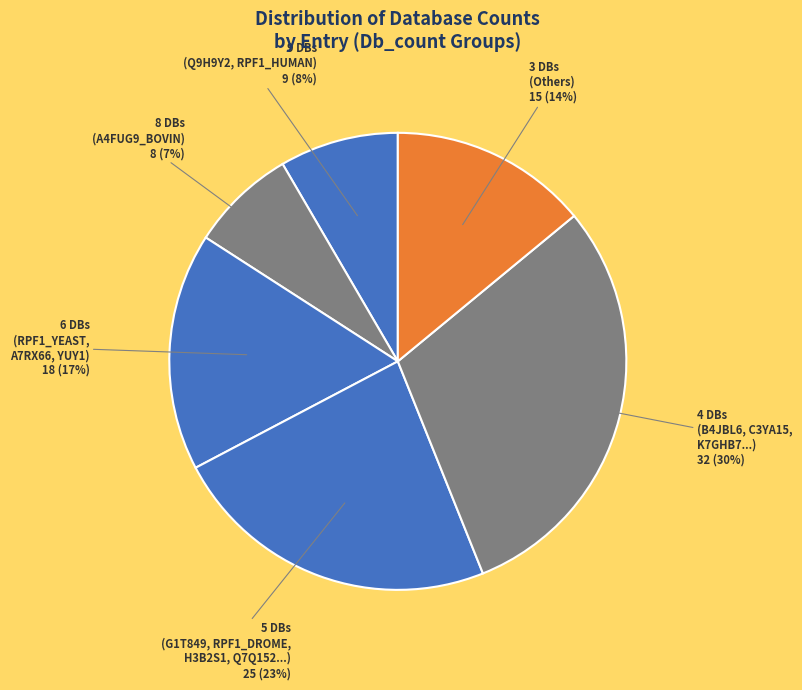

Combined, do 4 DBs (B4JBL6, C3YA15, K7GHB7...) and 9 DBs (Q9H9Y2, RPF1_HUMAN) account for over 50%?

No